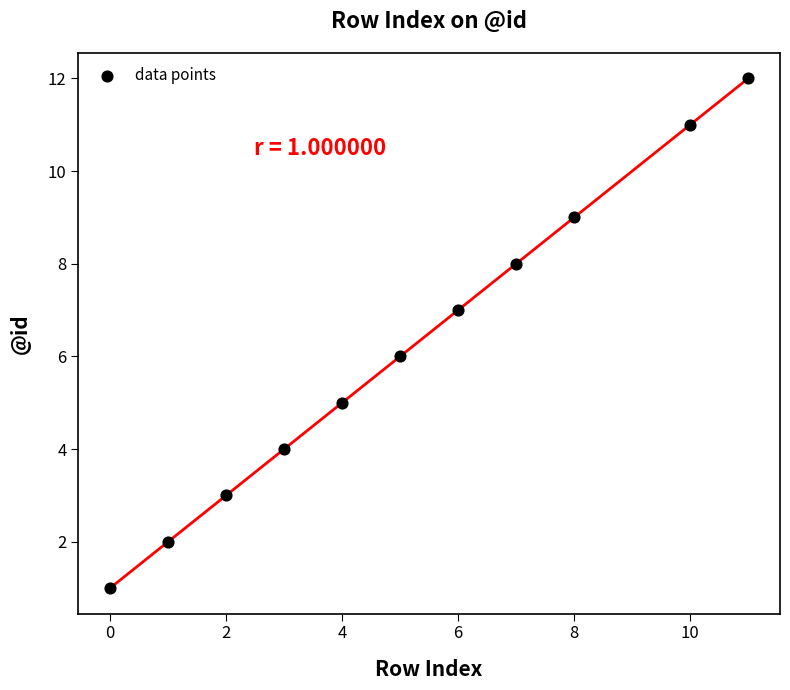

What is the range of Y values (max minus min)?

11